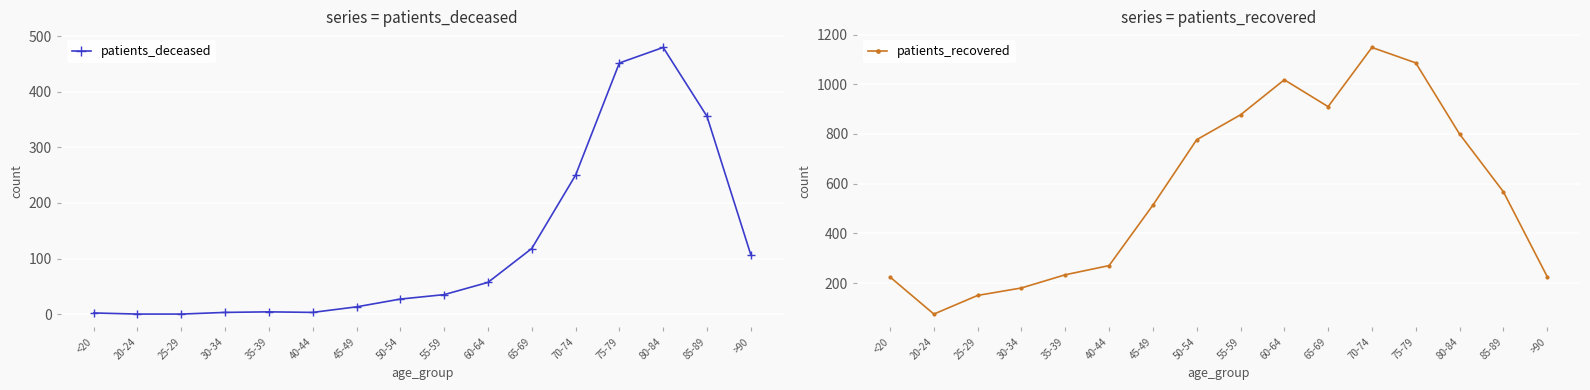

What is the value of the patients_recovered point at the 9th from the left?

877